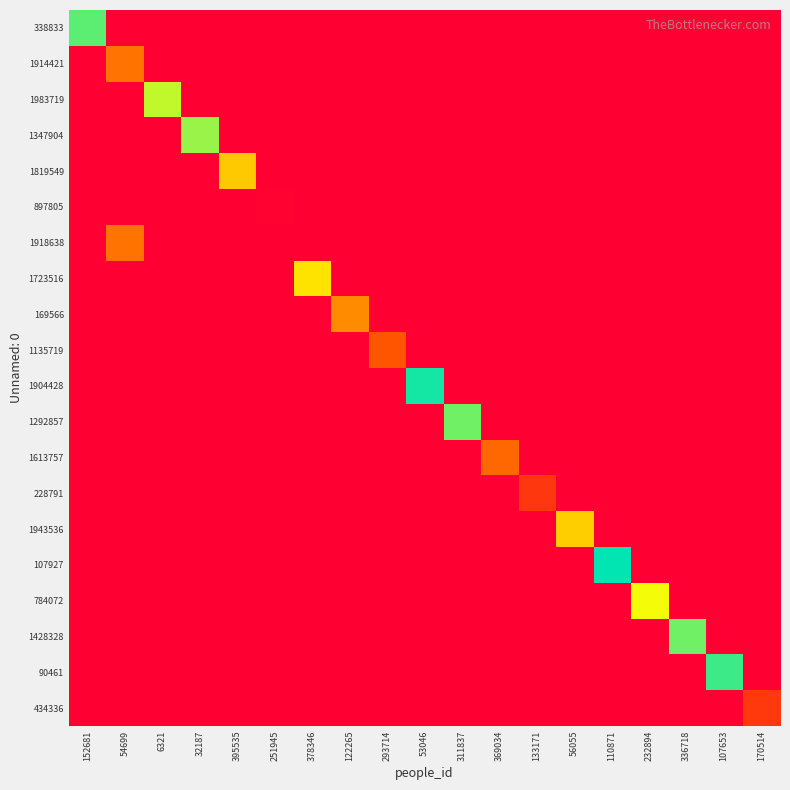

Rank the series by their maximum value, from highest to lowest.

107927, 1904428, 90461, 338833, 1292857, 1428328, 1347904, 1983719, 784072, 1723516, 1943536, 1819549, 169566, 1914421, 1918638, 1613757, 1135719, 434336, 228791, 897805